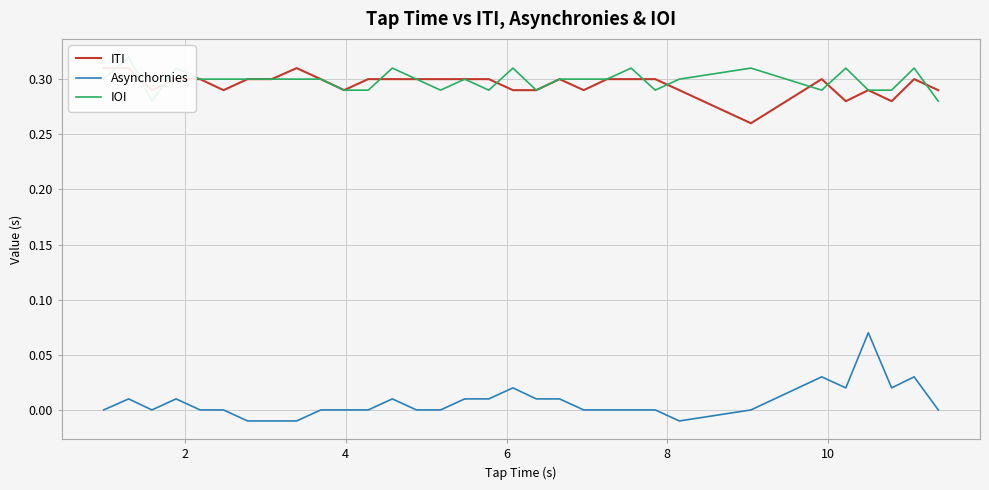

How many lines are shown in the chart?

3